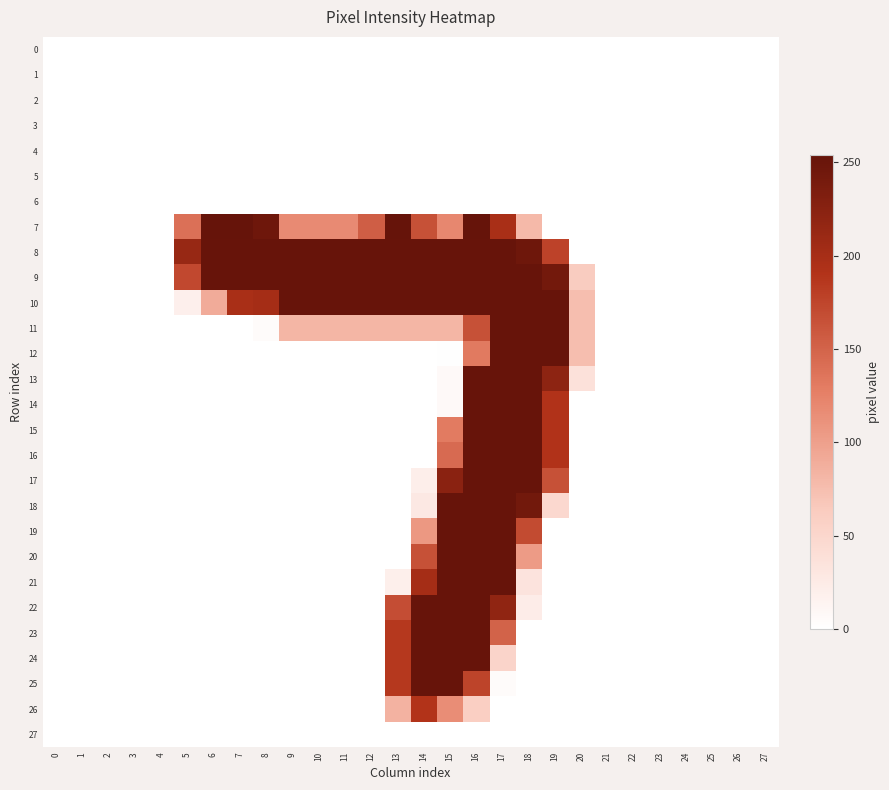

Which series has the widest spread of values?

7